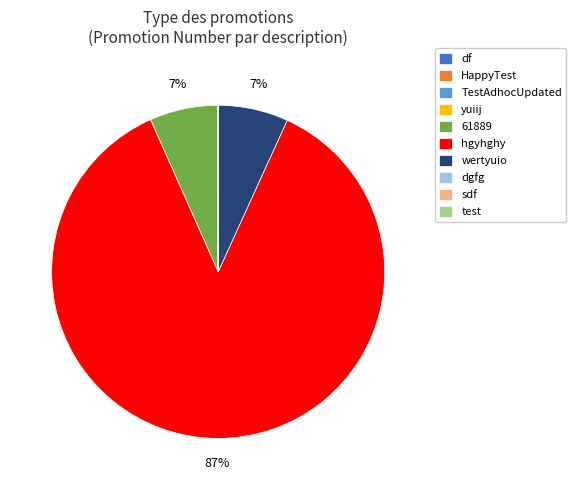

What percentage is the 61889 slice, to the nearest percent?

7%